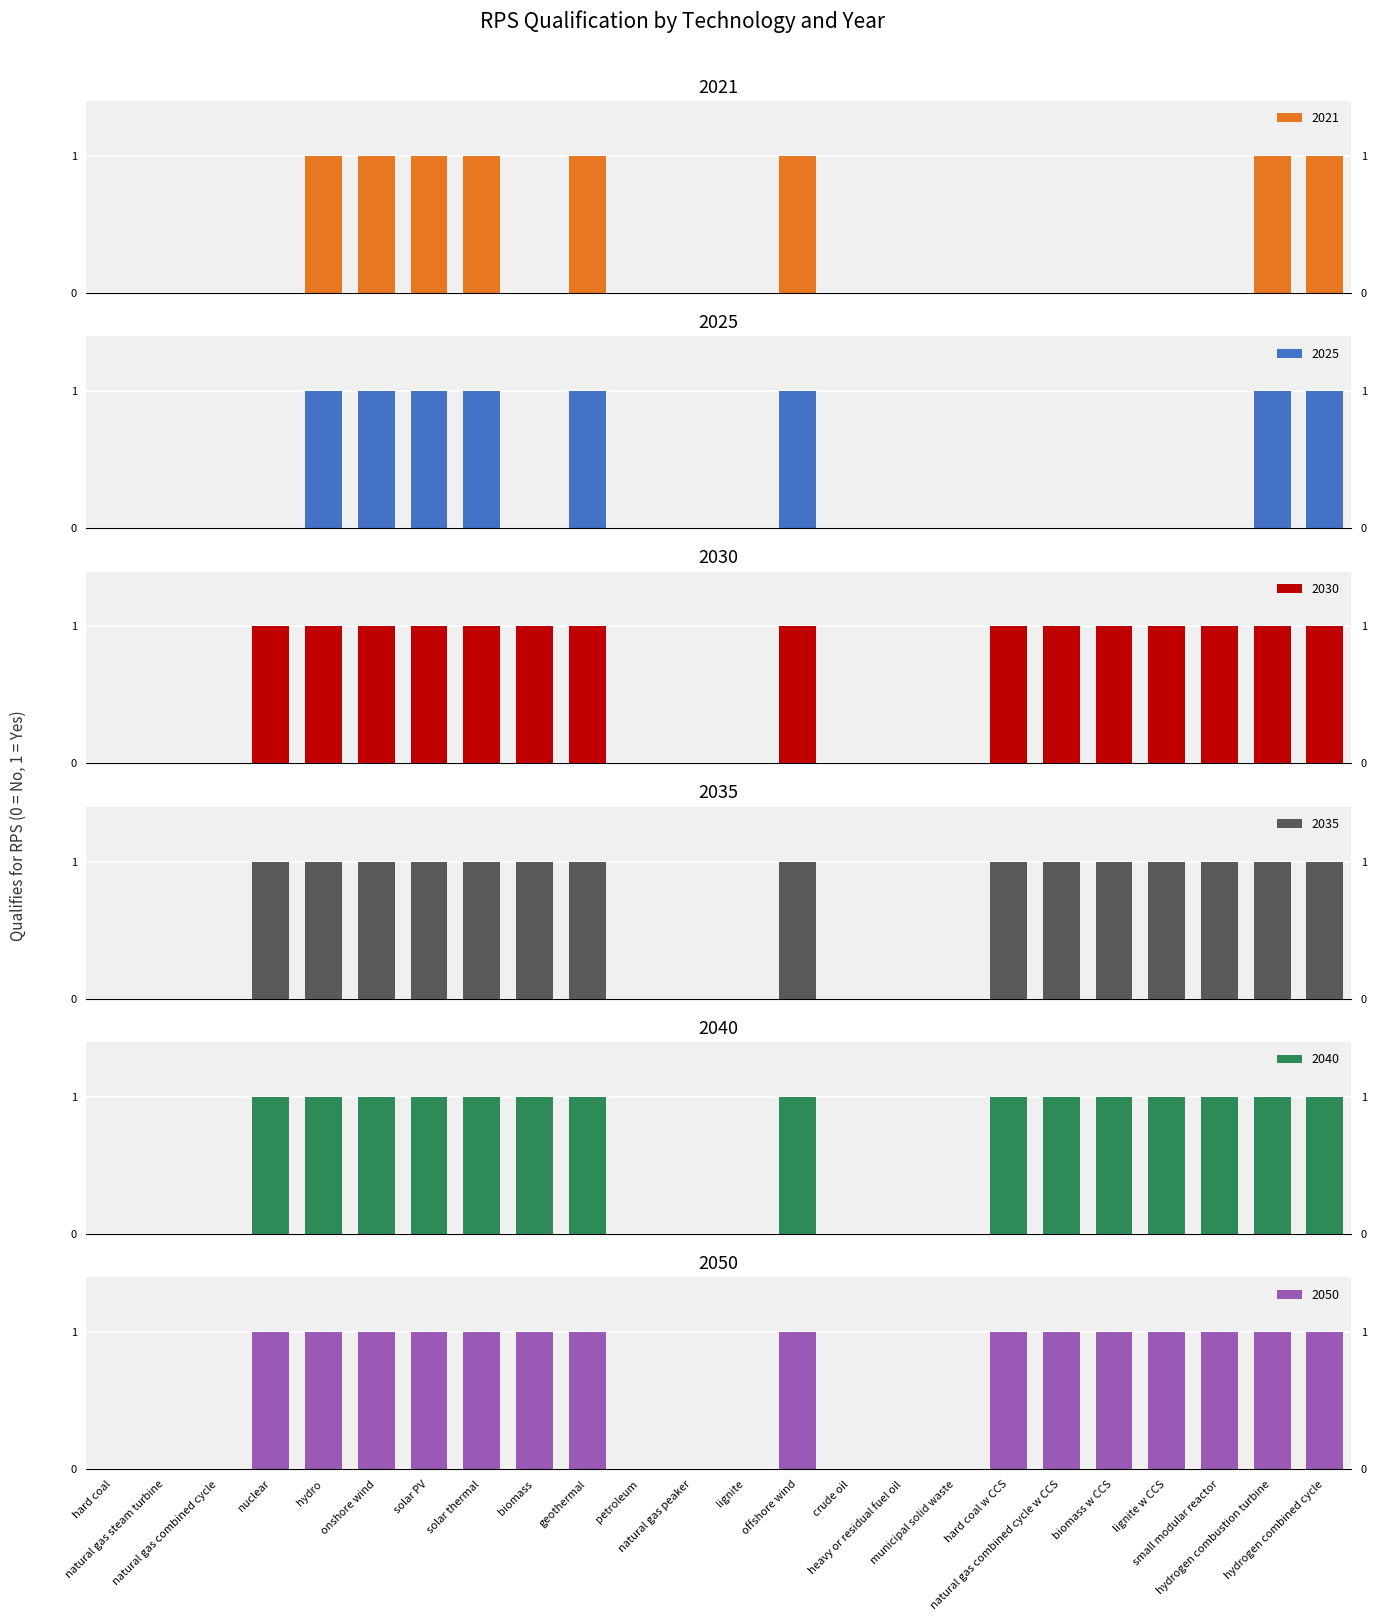

List the series in order of their peak value, highest first.

2021, 2025, 2030, 2035, 2040, 2050